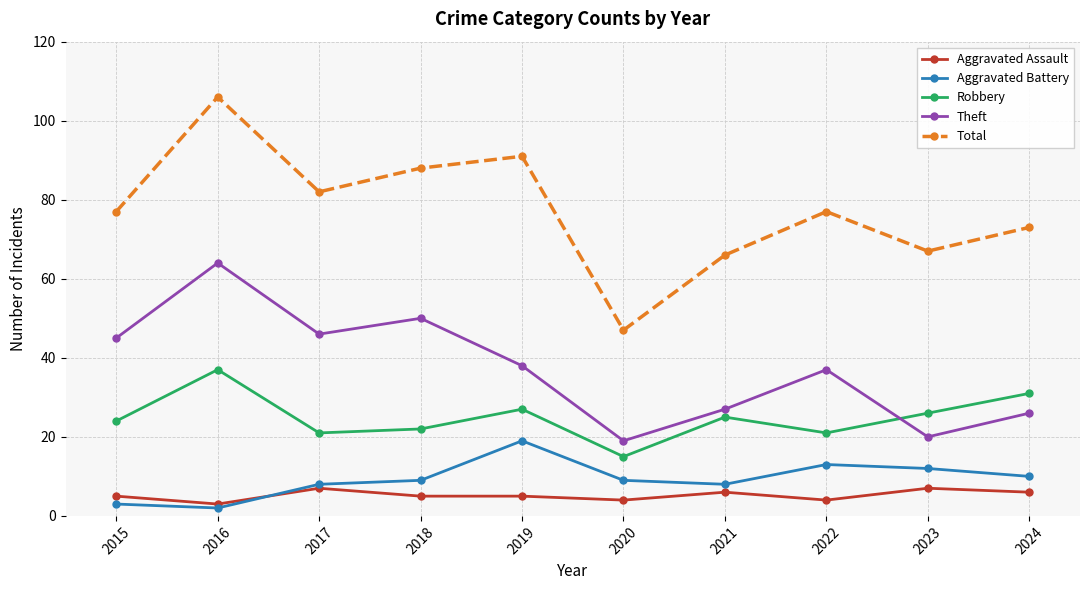

Rank the series at 2019 from highest to lowest value.

Total, Theft, Robbery, Aggravated Battery, Aggravated Assault